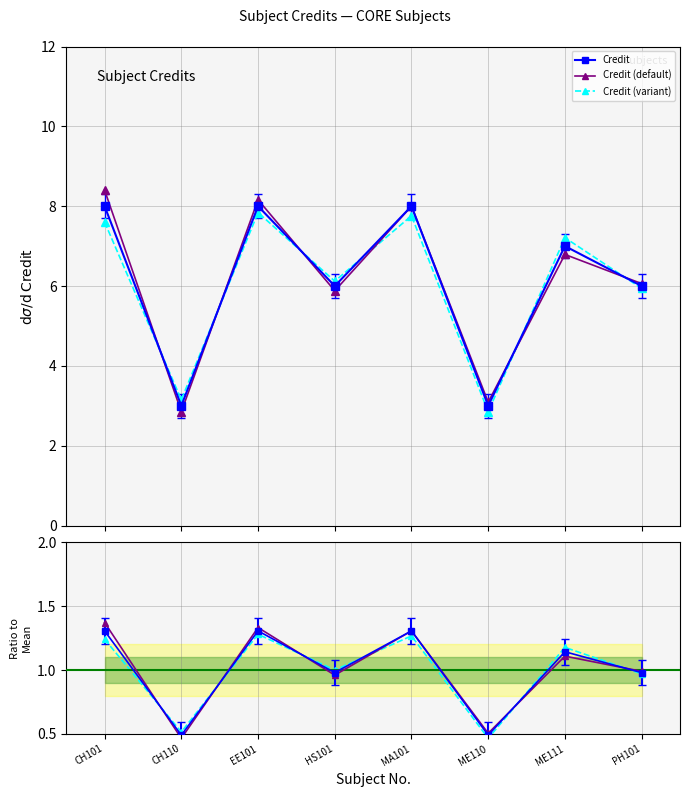

What is the sum of all Credit values?

49.0